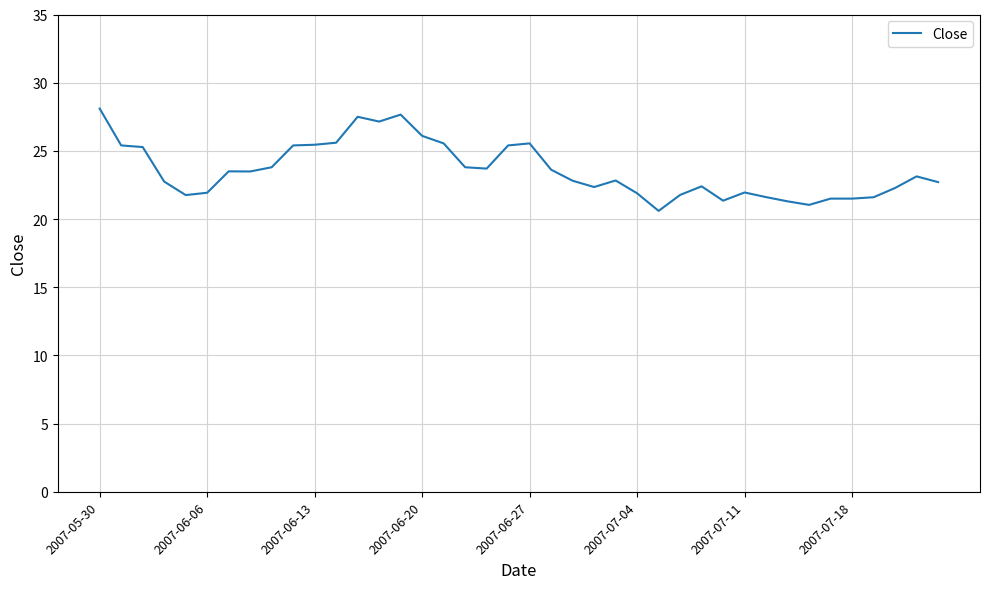

What is the sum of all values?

943.1